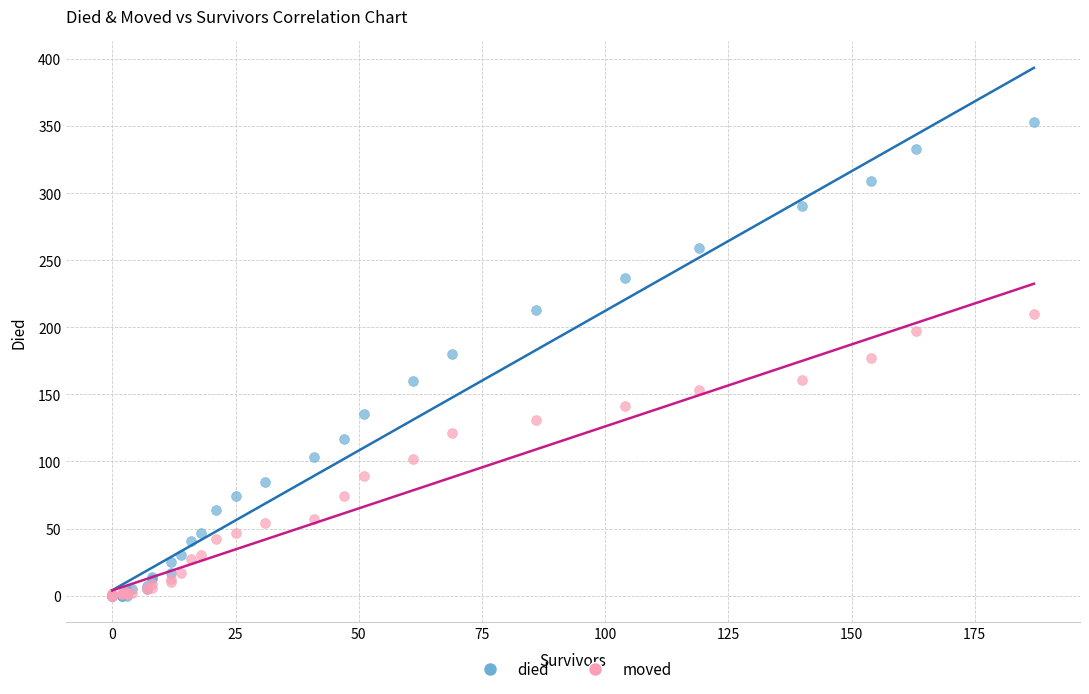

Which series contains the highest Y value?

died